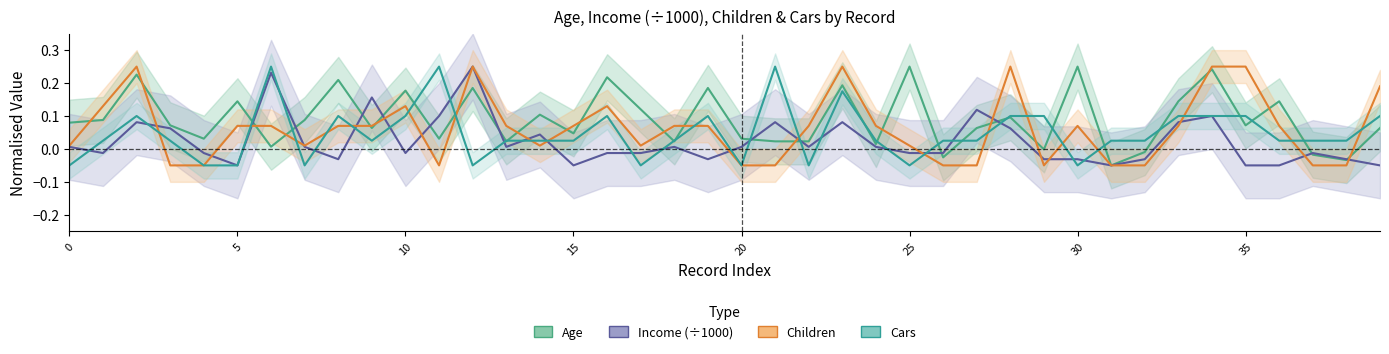

What is the approximate value of Income (÷1000) at 34?

0.1